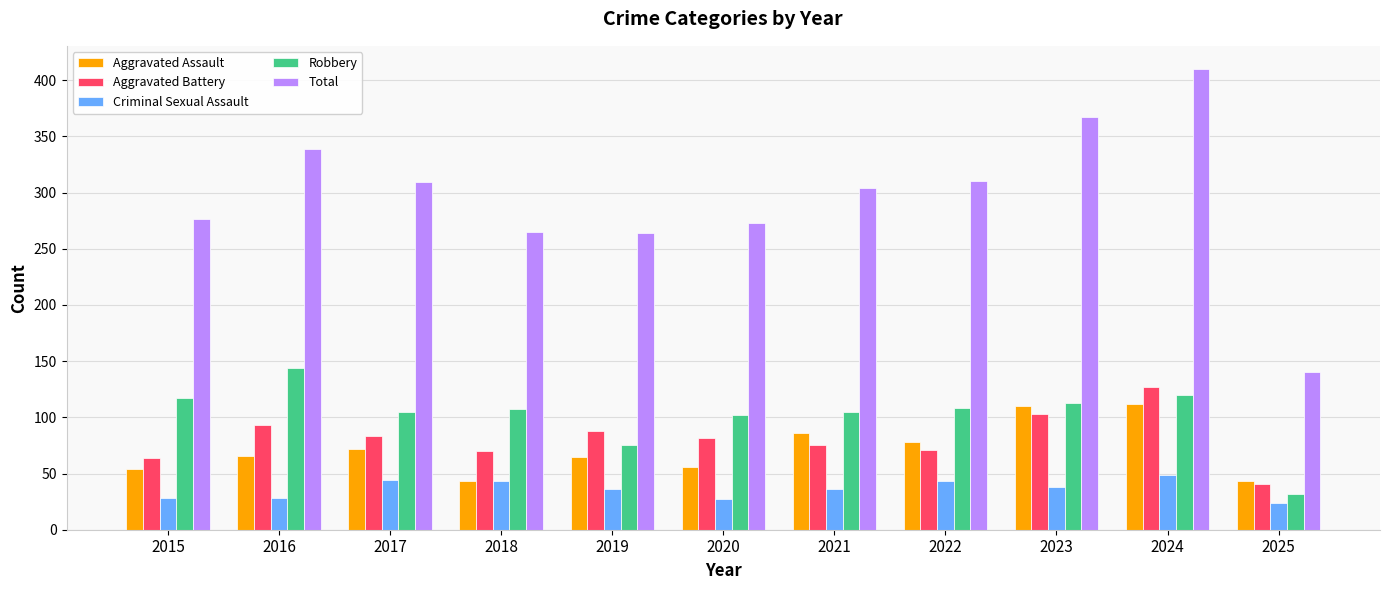

How many bars are there in total?

55